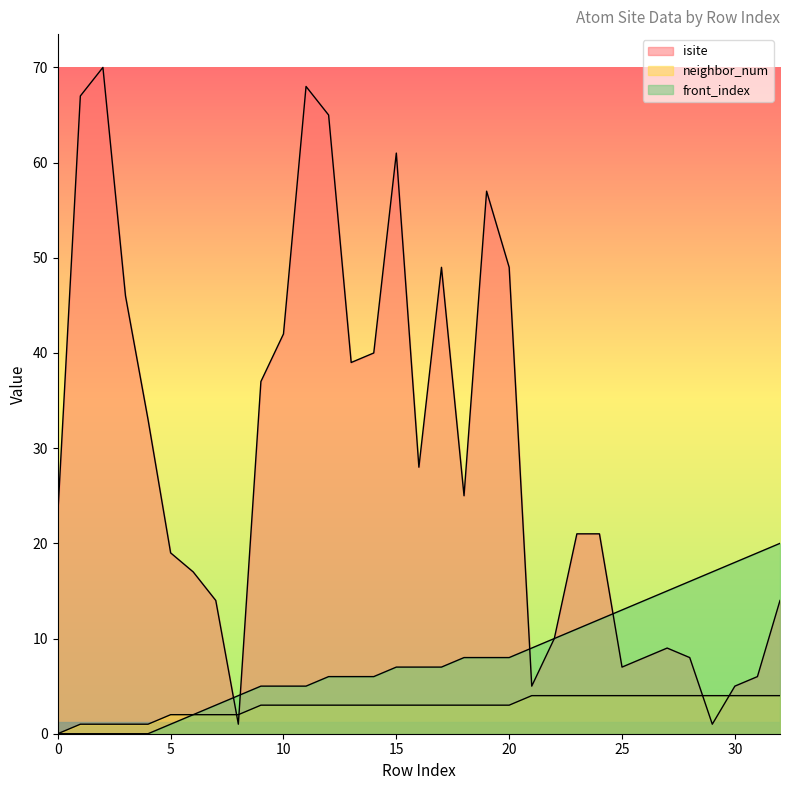

What is the greatest value displayed?

70